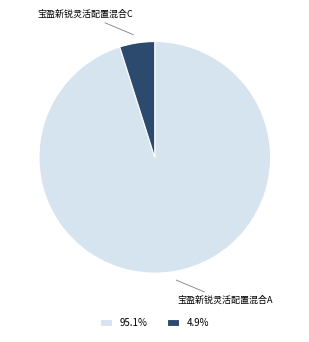

Is 95.1% the majority of the pie?

Yes